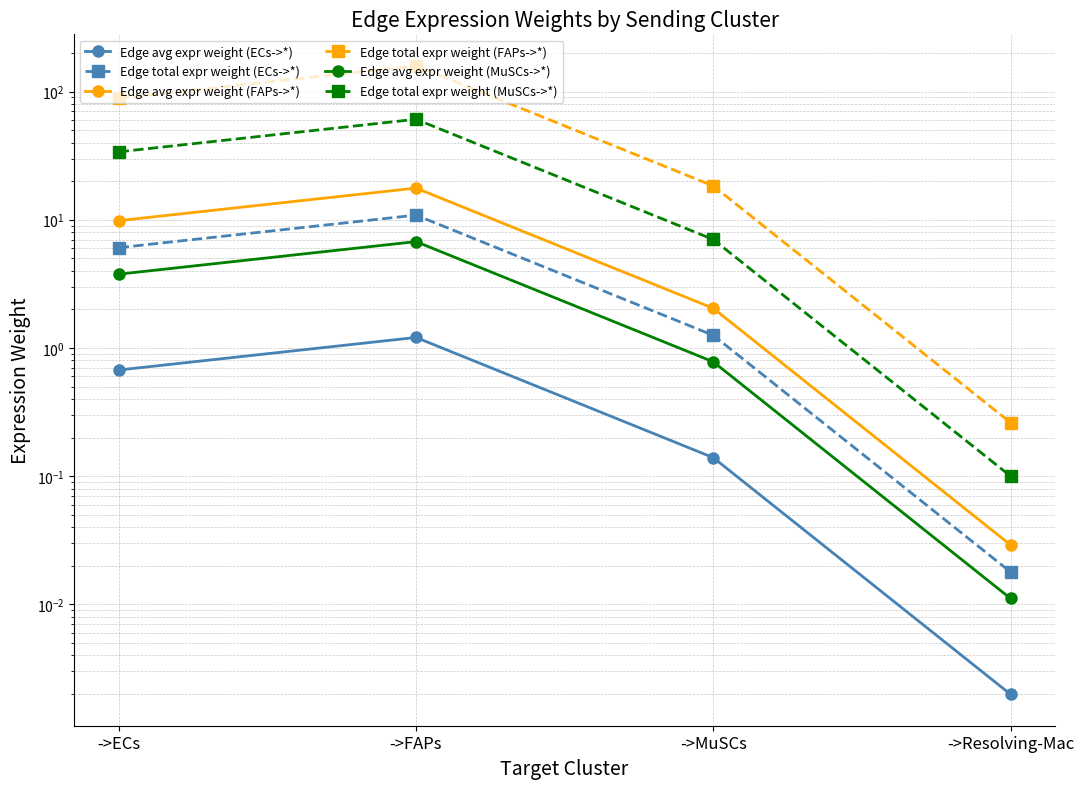

Which series has the widest spread of values?

Edge total expr weight (FAPs->*)